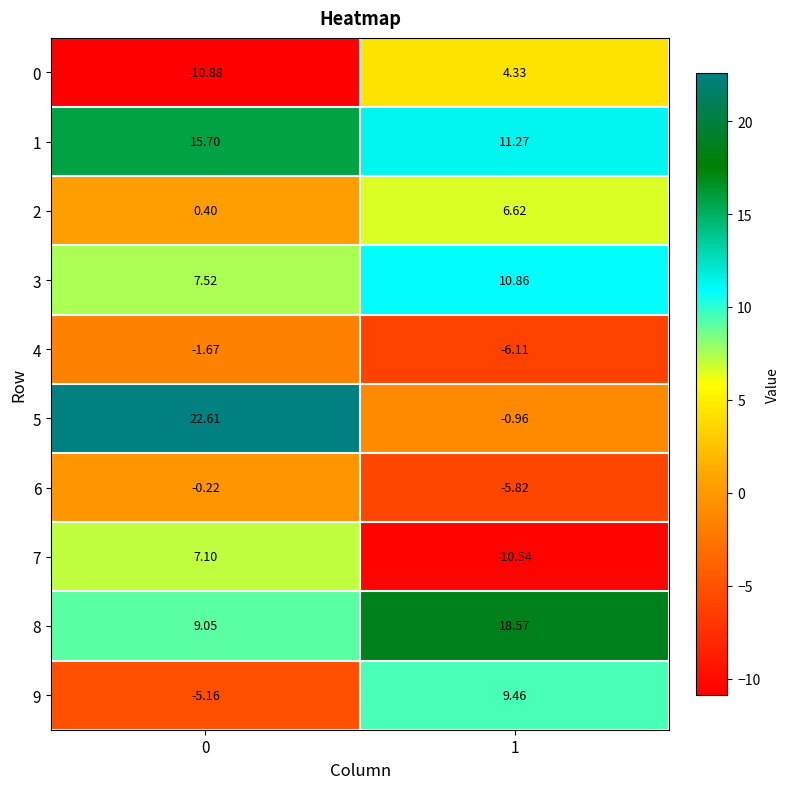

Is the value of 9 at 0 greater than the value of 4 at 0?

No